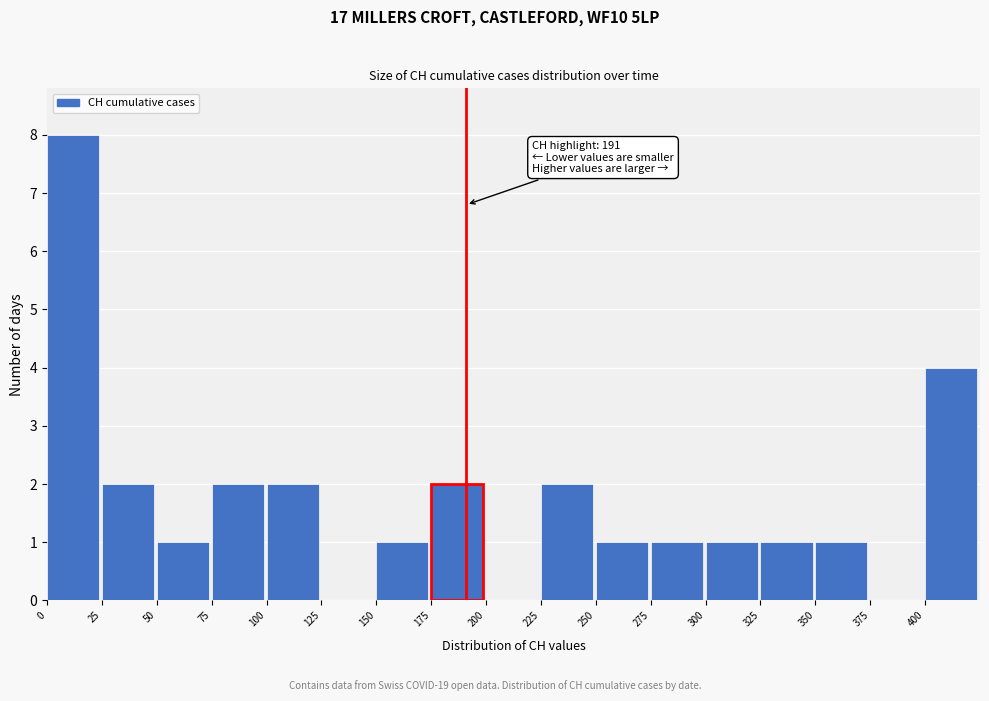

Which range on the x-axis has the tallest bar?

0 to 25